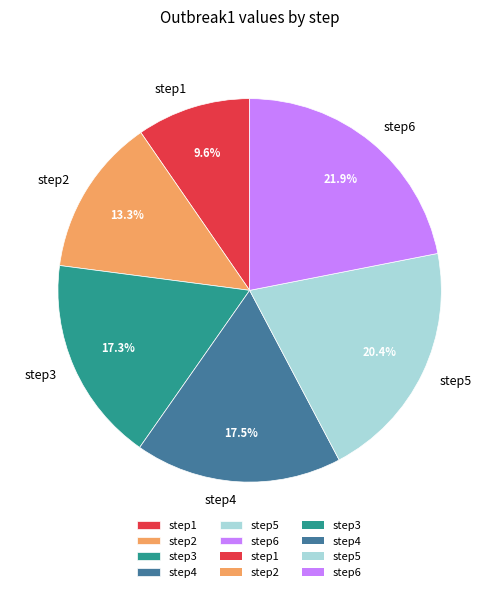

Is it true that step1 is 21% of the pie?

False